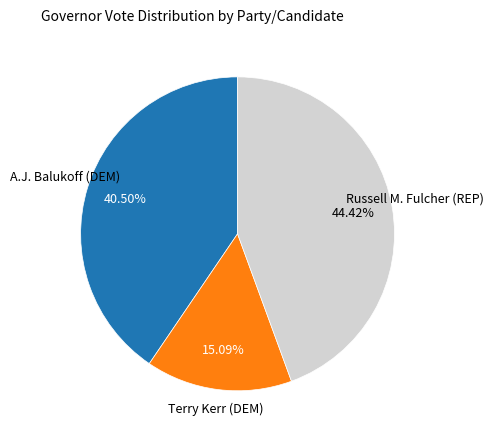

What is the largest slice in the pie chart?

Russell M. Fulcher (REP)